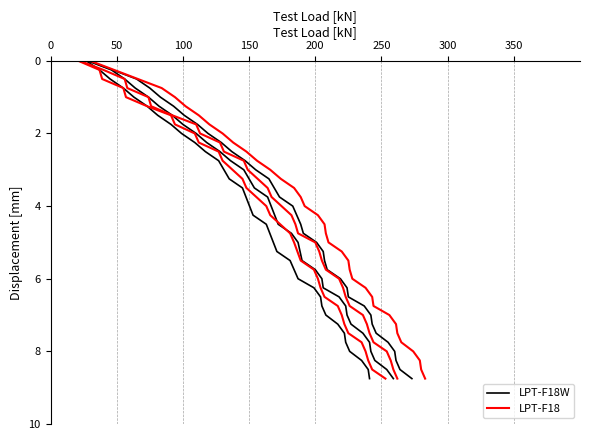

What are all the series names shown in the legend?

LPT-F18W, LPT-F18